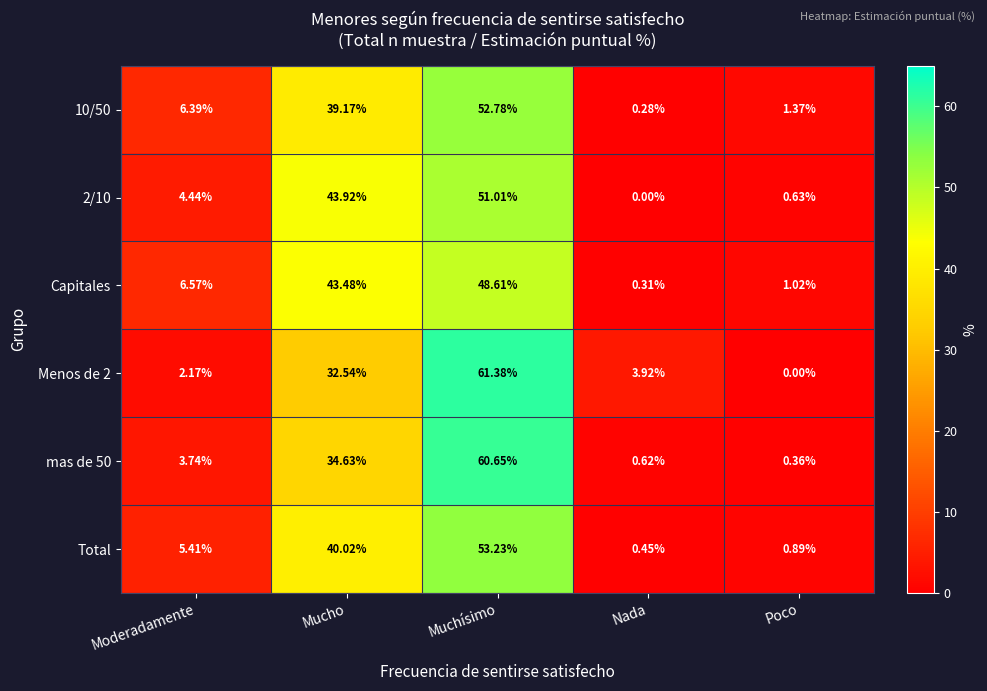

At which label does 2/10 first exceed 4?

Moderadamente